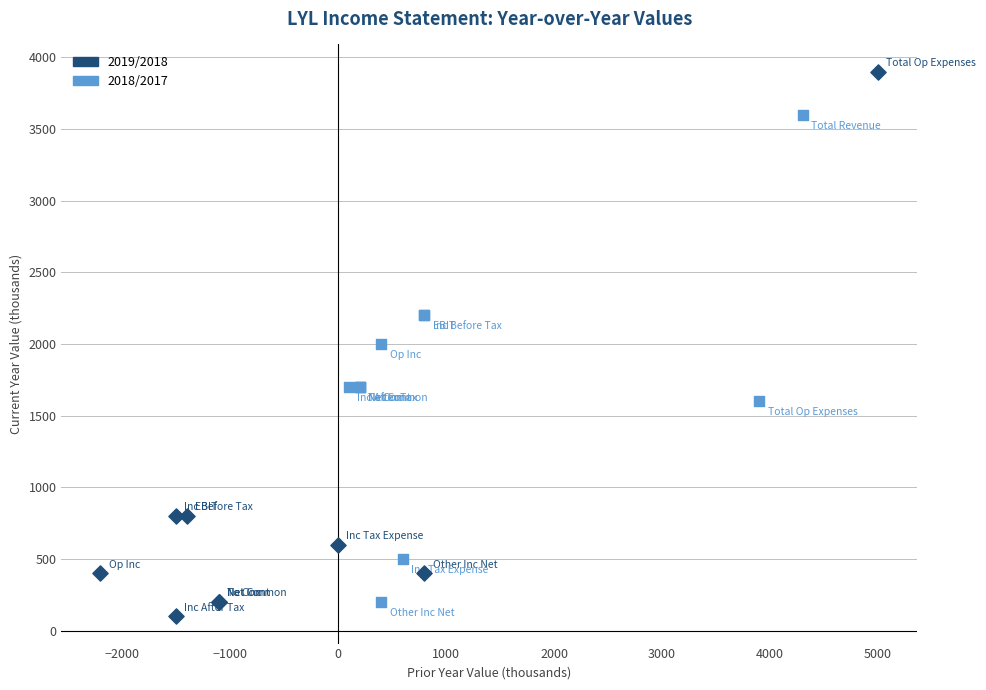

Which series contains the highest Y value?

2019/2018